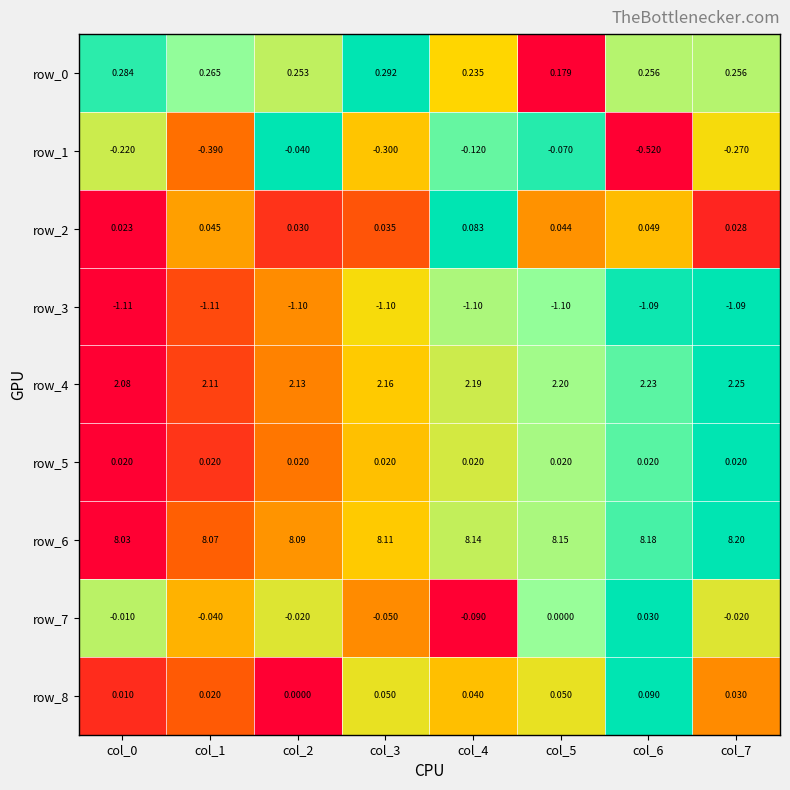

Is the value of row_0 at col_3 greater than the value of row_3 at col_0?

Yes